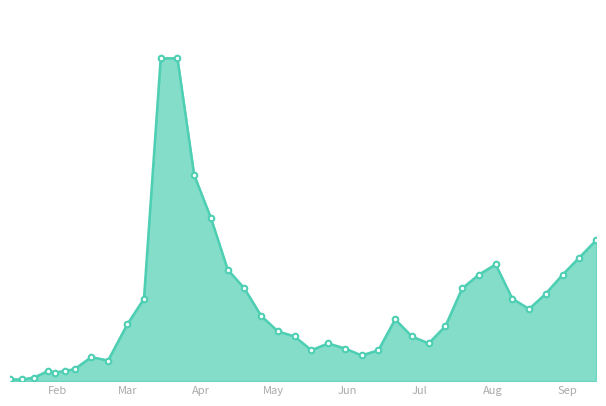

What is the average value?

44